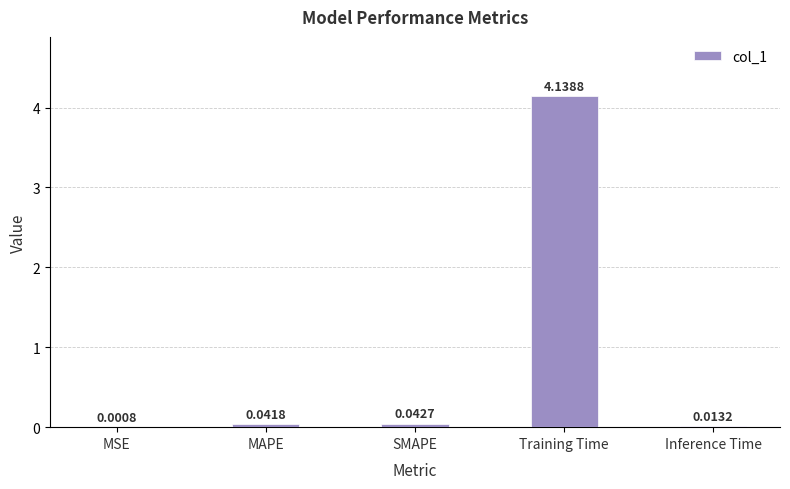

What is the sum of the values at Training Time and Inference Time?

4.2